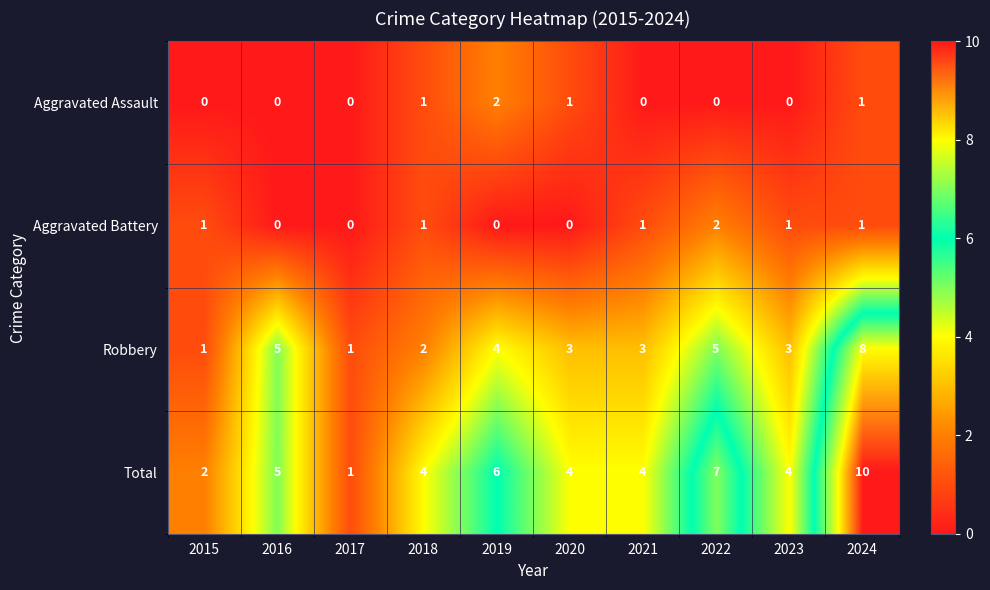

At which category is the sum across all series the highest?

2024